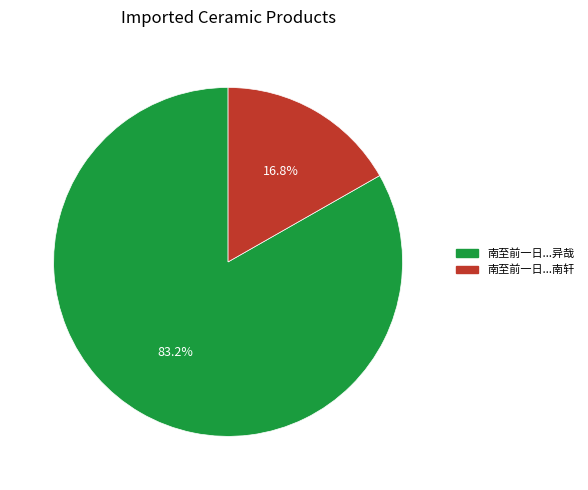

Is there a majority slice in this chart?

Yes